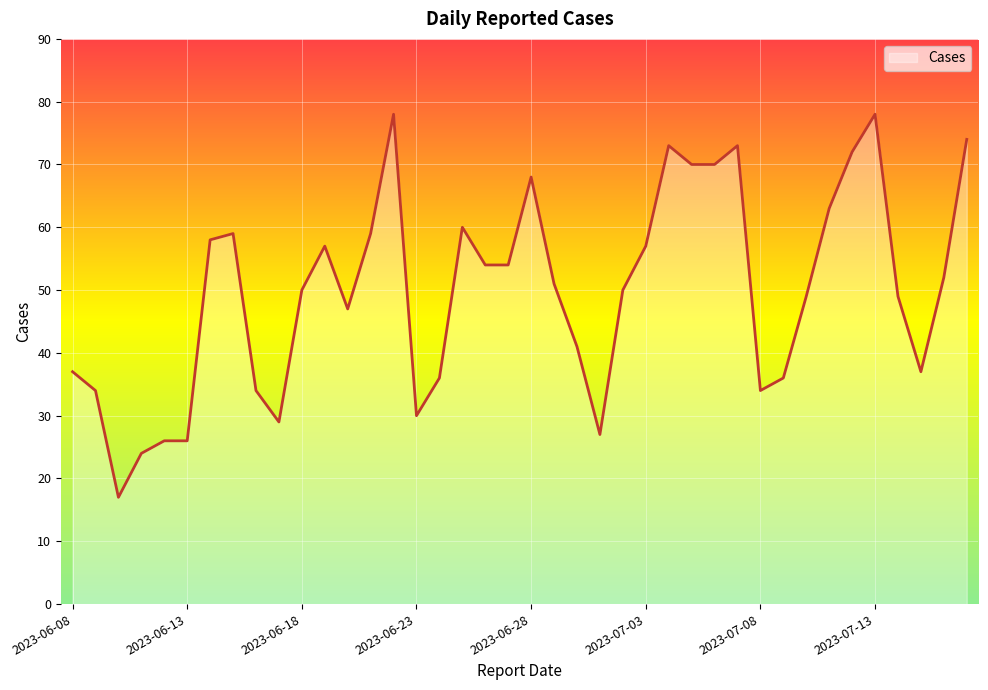

What is the difference between the maximum and minimum values?

61